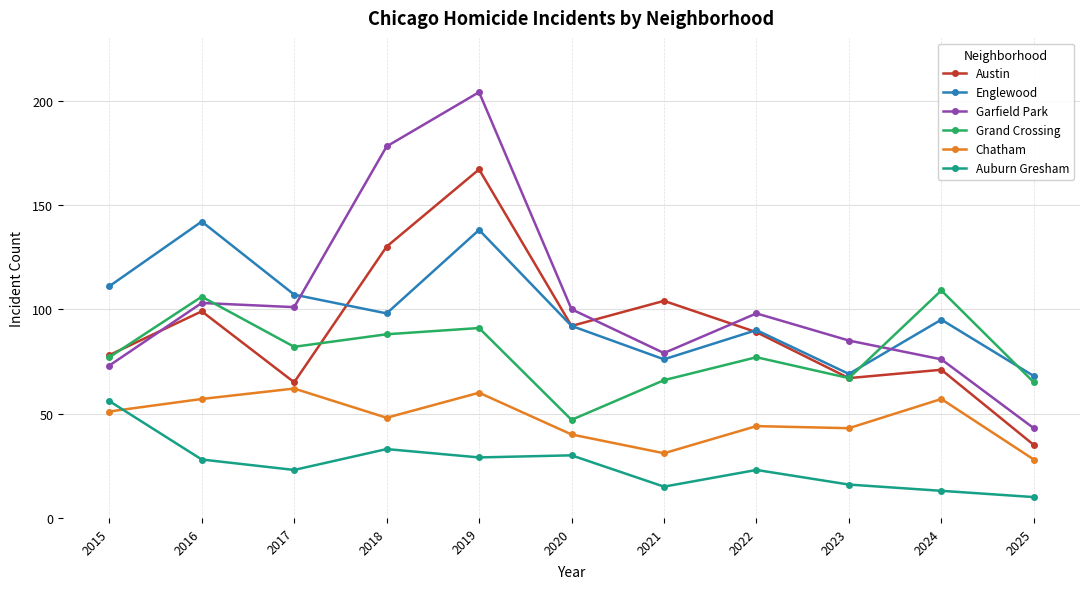

How many lines are shown in the chart?

6